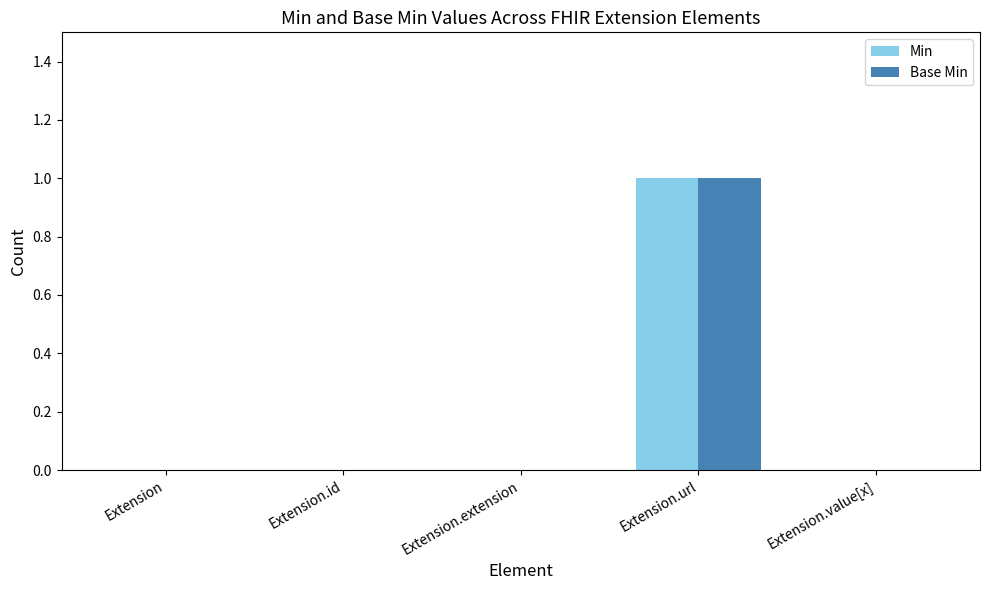

The Base Min series shows 0 at Extension.value[x]. True or false?

True